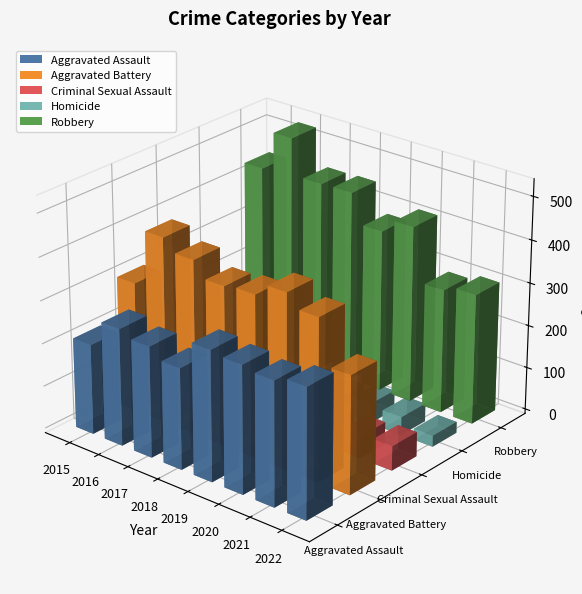

Reading left to right, what are all the values shown in this chart?

Aggravated Assault: 2015=210	2016=273	2017=259	2018=236	2019=304	2020=297	2021=289	2022=302
Aggravated Battery: 2015=304	2016=434	2017=407	2018=372	2019=378	2020=408	2021=378	2022=275
Criminal Sexual Assault: 2015=76	2016=57	2017=56	2018=82	2019=76	2020=57	2021=52	2022=57
Homicide: 2015=25	2016=55	2017=52	2018=40	2019=34	2020=46	2021=42	2022=26
Robbery: 2015=436	2016=529	2017=444	2018=446	2019=379	2020=413	2021=290	2022=304